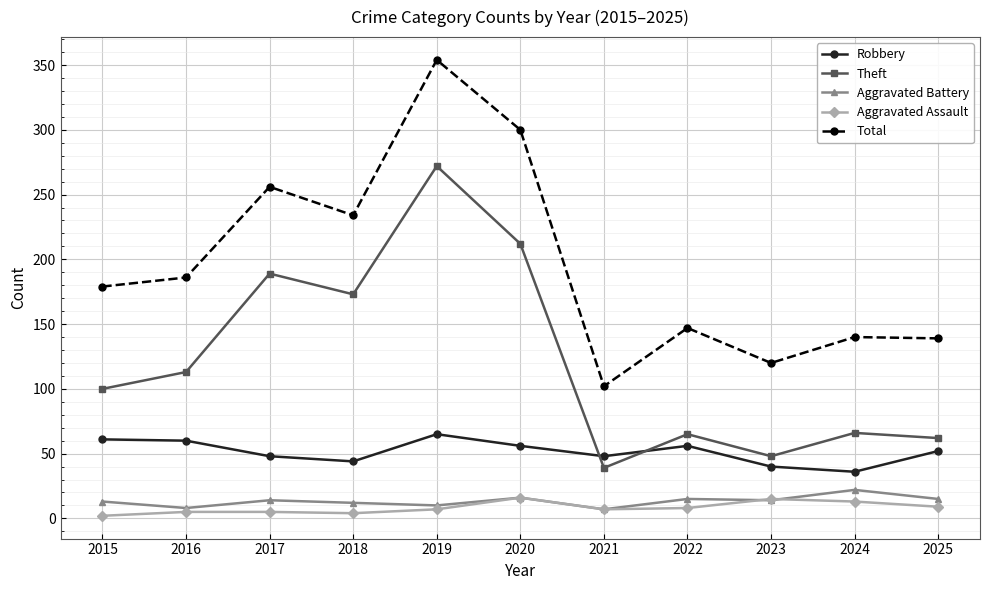

True or false: Robbery has more than 0 points higher than both neighbors.

True